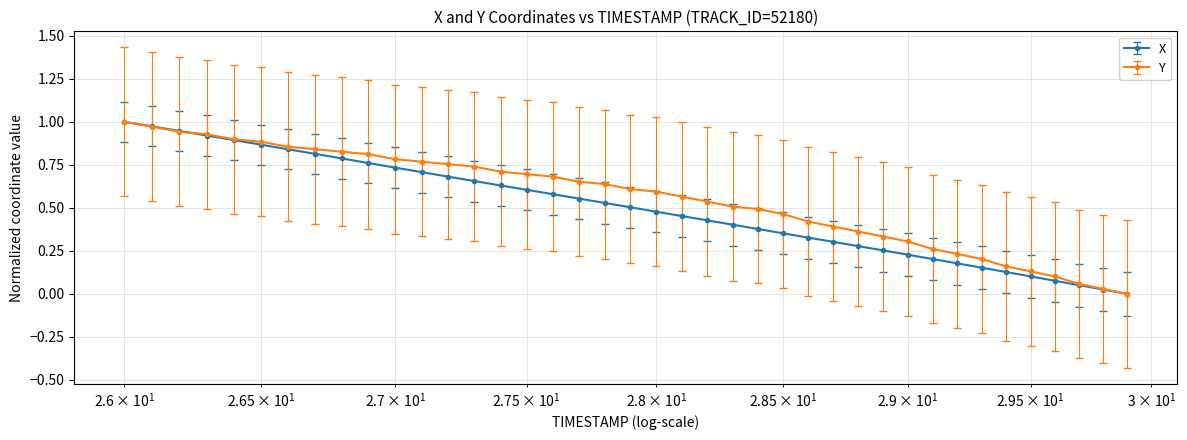

Which series has the widest spread of values?

X